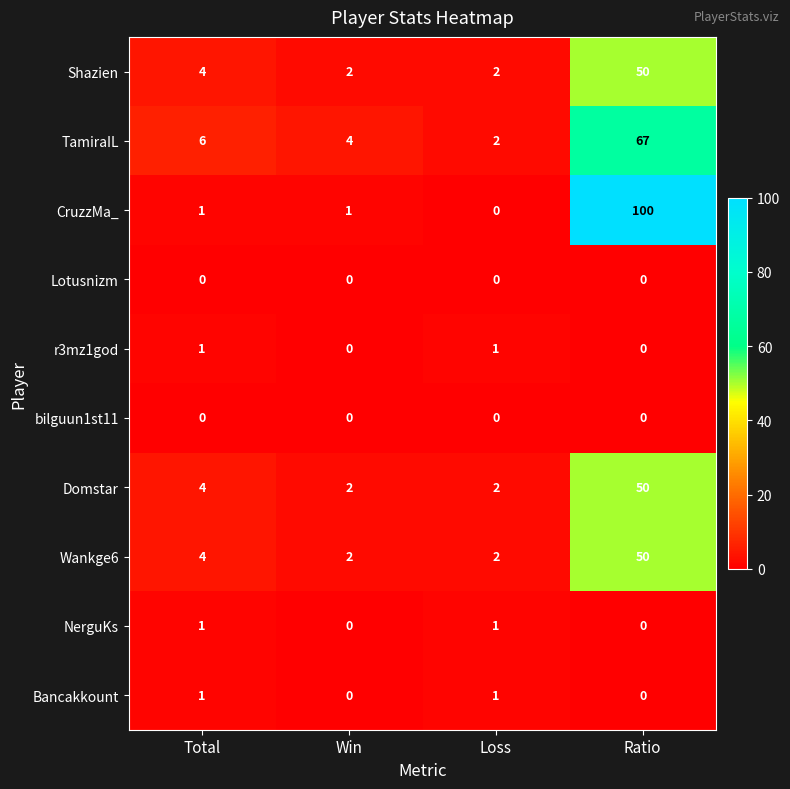

True or false: r3mz1god has a value of -1 at Ratio.

False